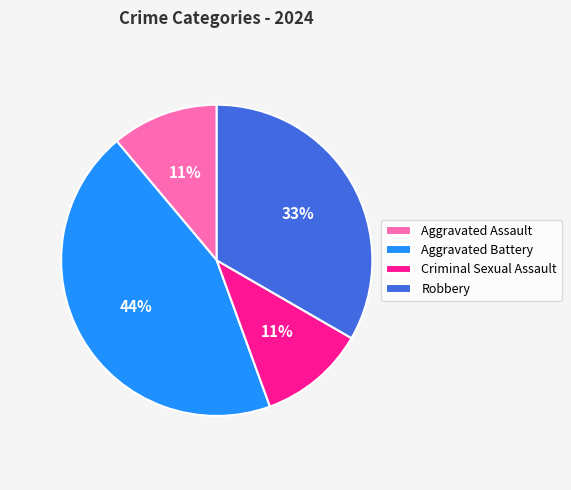

Is Robbery the majority of the pie?

No